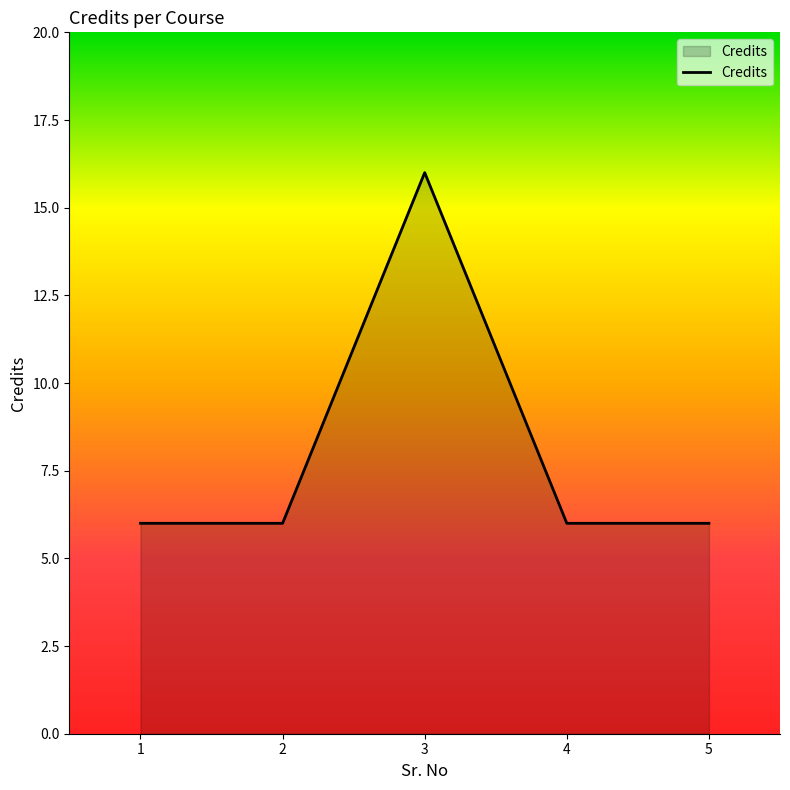

What is the maximum value shown in the chart?

16